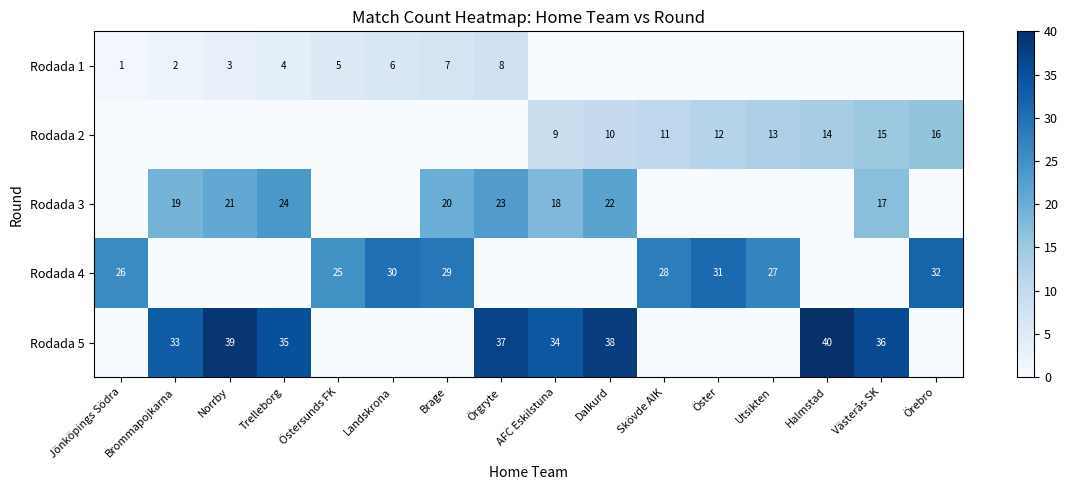

Which category has the highest value across all series?

Halmstad